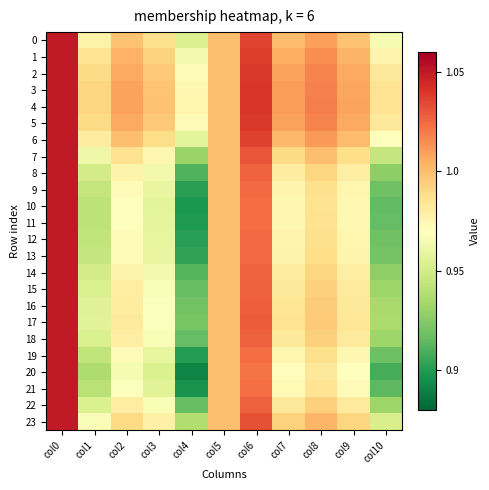

At which category does the chart reach its peak across all series?

col0